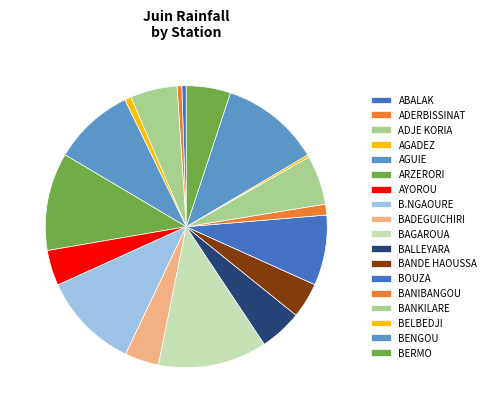

Is there a majority slice in this chart?

No